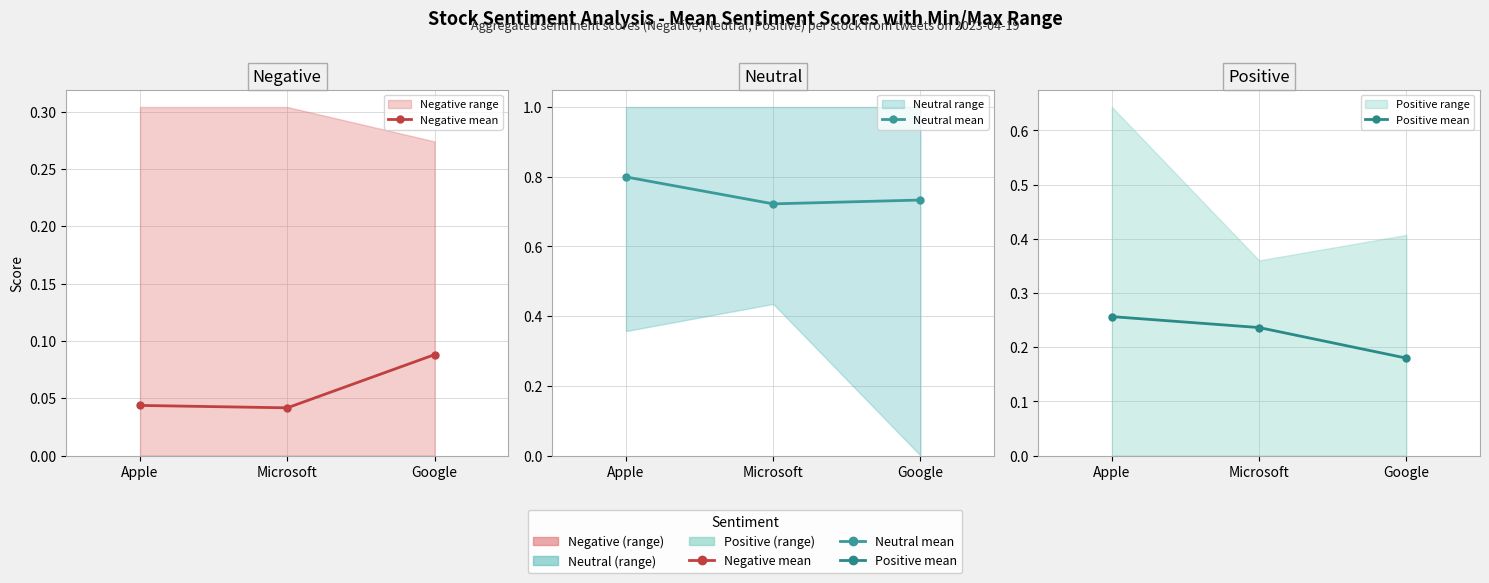

True or false: Positive mean has a value of 0.2 at Microsoft.

True